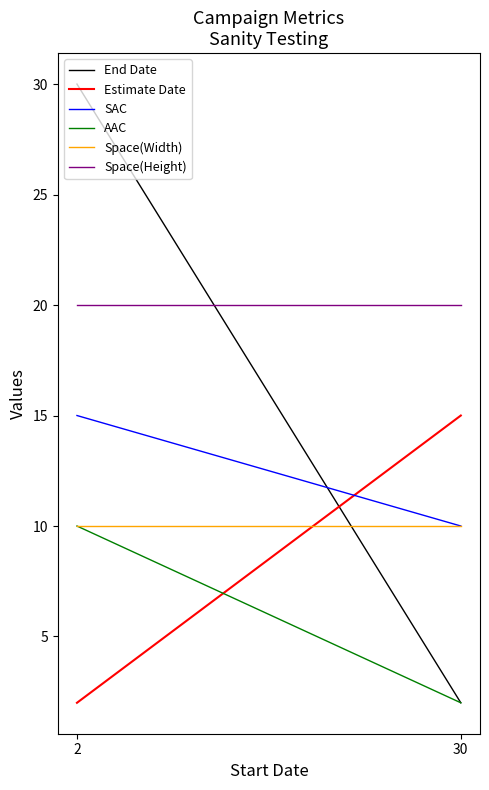

At which category is the sum across all series the highest?

2